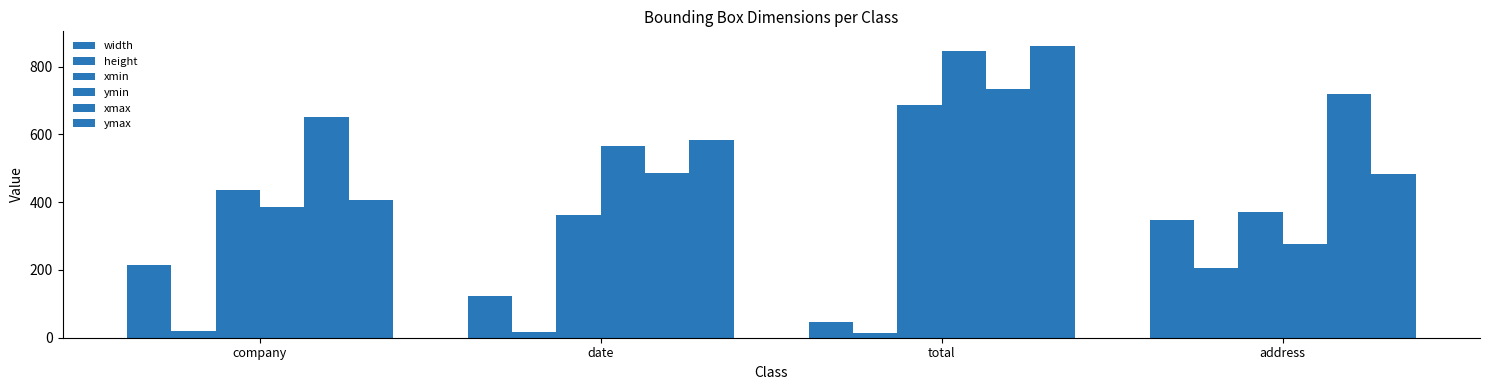

Does the chart contain any negative values?

No